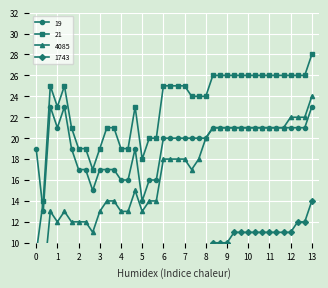

What is the minimum value for 19?

13